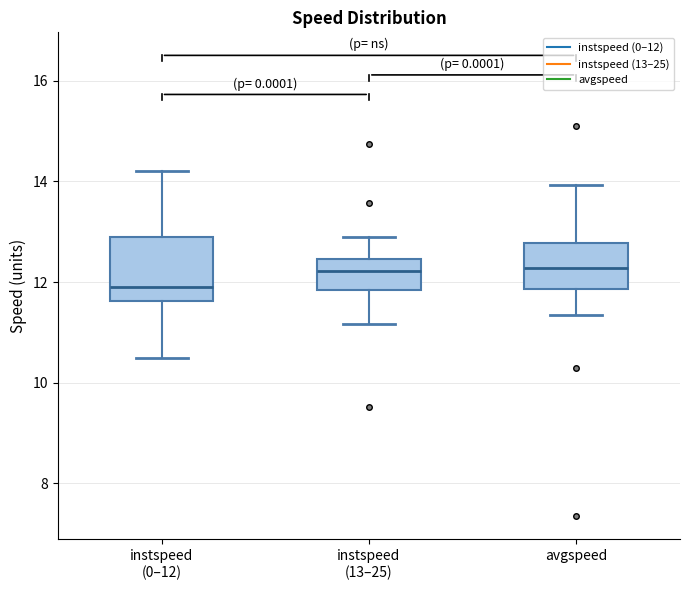

Where does the median line of the box for avgspeed sit on the y-axis? The values are not printed on the chart, so give them approximately, as read against the axis.

12.2